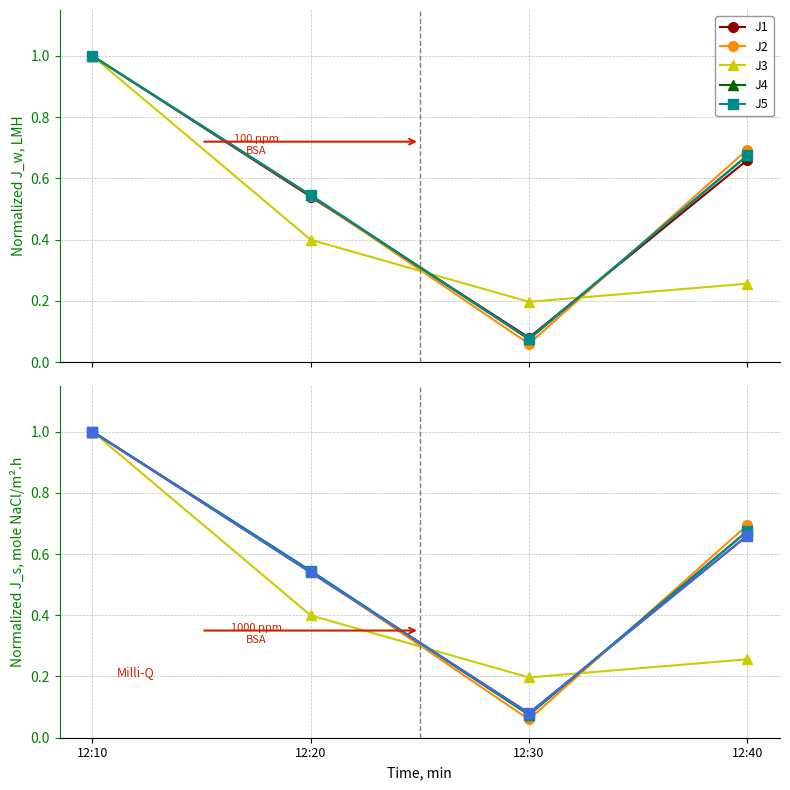

At which category does J3 reach its first local valley?

12:30